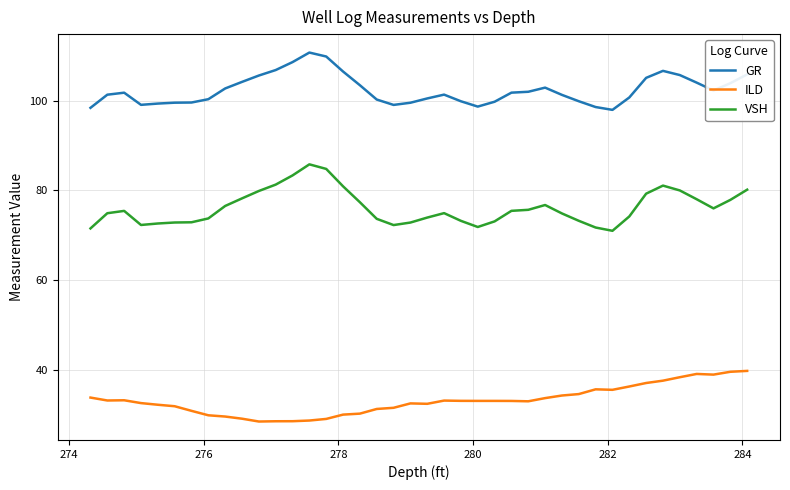

Which series has the largest total across all categories?

GR